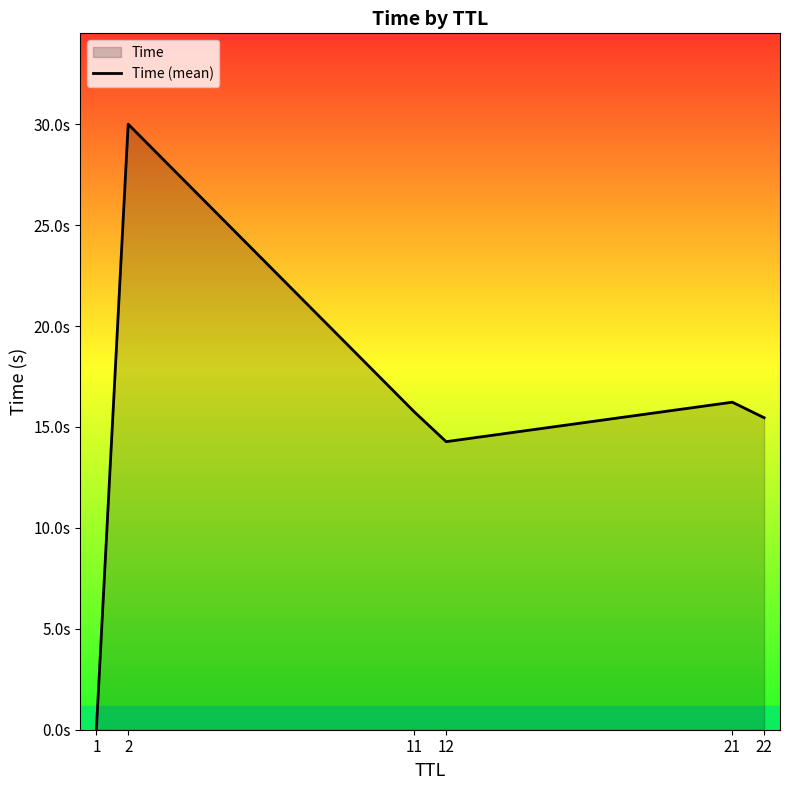

At which category does the chart reach its peak across all series?

2